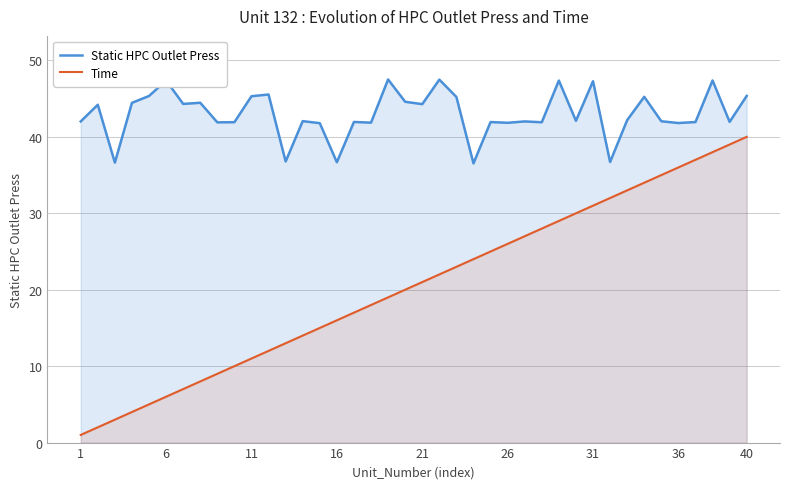

How many lines are shown in the chart?

2